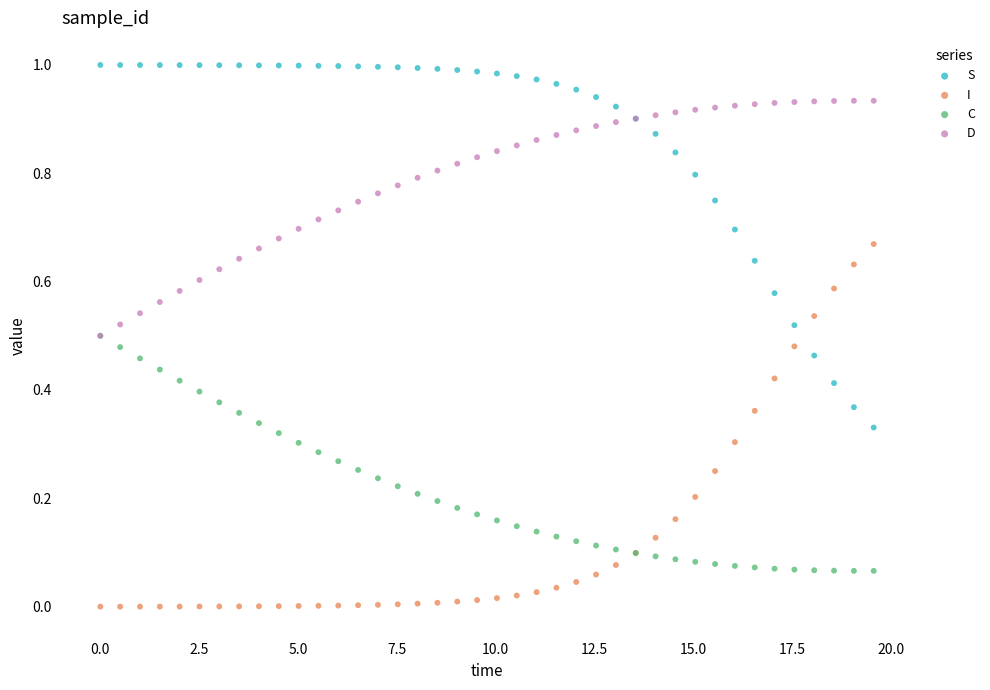

What are all the series names shown in the legend?

S, I, C, D